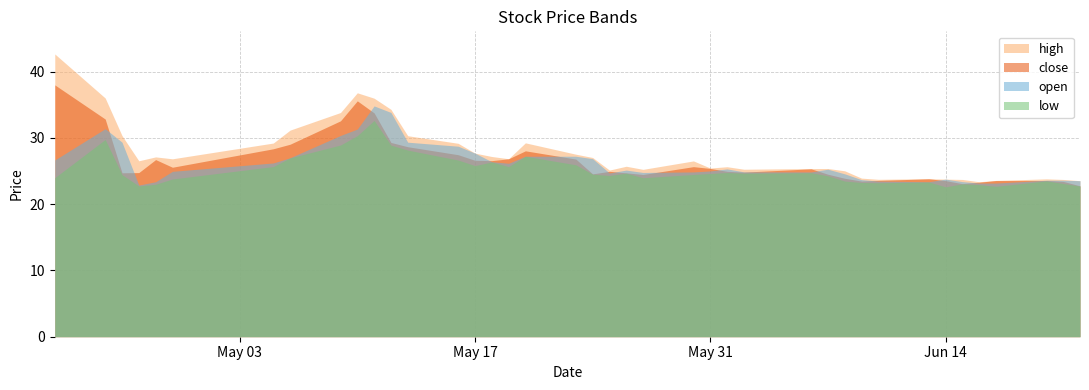

Reading left to right, list all the values displayed in this chart.

high: 2022-04-22=42.7	2022-04-25=36.0	2022-04-26=30.3	2022-04-27=26.5	2022-04-28=27.1	2022-04-29=26.8	2022-05-05=29.2	2022-05-06=31.2	2022-05-09=33.8	2022-05-10=36.8	2022-05-11=36.0	2022-05-12=34.3	2022-05-13=30.3	2022-05-16=29.2	2022-05-17=27.7	2022-05-18=27.2	2022-05-19=26.8	2022-05-20=29.2	2022-05-23=27.5	2022-05-24=27.0	2022-05-25=25.1	2022-05-26=25.7	2022-05-27=25.2	2022-05-30=26.5	2022-05-31=25.4	2022-06-01=25.6	2022-06-02=25.3	2022-06-06=25.4	2022-06-07=25.4	2022-06-08=25.0	2022-06-09=23.9	2022-06-10=23.7	2022-06-13=23.8	2022-06-14=23.8	2022-06-15=23.7	2022-06-16=23.4	2022-06-17=23.6	2022-06-20=23.8	2022-06-21=23.7	2022-06-22=23.5
close: 2022-04-22=38.0	2022-04-25=32.8	2022-04-26=24.7	2022-04-27=24.8	2022-04-28=26.7	2022-04-29=25.6	2022-05-05=28.3	2022-05-06=29.0	2022-05-09=32.6	2022-05-10=35.6	2022-05-11=33.8	2022-05-12=29.3	2022-05-13=28.7	2022-05-16=27.5	2022-05-17=26.6	2022-05-18=26.6	2022-05-19=26.8	2022-05-20=28.0	2022-05-23=26.8	2022-05-24=24.6	2022-05-25=24.9	2022-05-26=24.7	2022-05-27=24.5	2022-05-30=25.7	2022-05-31=25.4	2022-06-01=24.9	2022-06-02=24.8	2022-06-06=25.3	2022-06-07=24.5	2022-06-08=23.9	2022-06-09=23.5	2022-06-10=23.6	2022-06-13=23.8	2022-06-14=23.5	2022-06-15=23.1	2022-06-16=23.3	2022-06-17=23.6	2022-06-20=23.6	2022-06-21=23.4	2022-06-22=22.8
low: 2022-04-22=24.0	2022-04-25=29.8	2022-04-26=24.4	2022-04-27=22.7	2022-04-28=23.0	2022-04-29=23.8	2022-05-05=25.7	2022-05-06=27.0	2022-05-09=28.9	2022-05-10=30.3	2022-05-11=32.6	2022-05-12=28.9	2022-05-13=28.1	2022-05-16=26.6	2022-05-17=25.8	2022-05-18=26.4	2022-05-19=25.7	2022-05-20=27.2	2022-05-23=25.9	2022-05-24=24.5	2022-05-25=24.3	2022-05-26=24.7	2022-05-27=24.0	2022-05-30=24.5	2022-05-31=24.6	2022-06-01=24.8	2022-06-02=24.7	2022-06-06=24.7	2022-06-07=24.3	2022-06-08=23.5	2022-06-09=23.3	2022-06-10=23.2	2022-06-13=23.3	2022-06-14=22.6	2022-06-15=23.1	2022-06-16=22.9	2022-06-17=22.7	2022-06-20=23.5	2022-06-21=23.1	2022-06-22=22.7
open: 2022-04-22=26.7	2022-04-25=31.4	2022-04-26=29.3	2022-04-27=22.9	2022-04-28=23.4	2022-04-29=24.9	2022-05-05=26.2	2022-05-06=27.0	2022-05-09=30.4	2022-05-10=31.3	2022-05-11=34.8	2022-05-12=33.8	2022-05-13=29.3	2022-05-16=28.7	2022-05-17=27.7	2022-05-18=26.4	2022-05-19=26.2	2022-05-20=27.2	2022-05-23=27.2	2022-05-24=26.9	2022-05-25=24.7	2022-05-26=25.1	2022-05-27=24.8	2022-05-30=24.9	2022-05-31=25.0	2022-06-01=25.3	2022-06-02=24.9	2022-06-06=24.9	2022-06-07=25.3	2022-06-08=24.6	2022-06-09=23.7	2022-06-10=23.5	2022-06-13=23.4	2022-06-14=23.8	2022-06-15=23.4	2022-06-16=23.2	2022-06-17=23.2	2022-06-20=23.6	2022-06-21=23.6	2022-06-22=23.5